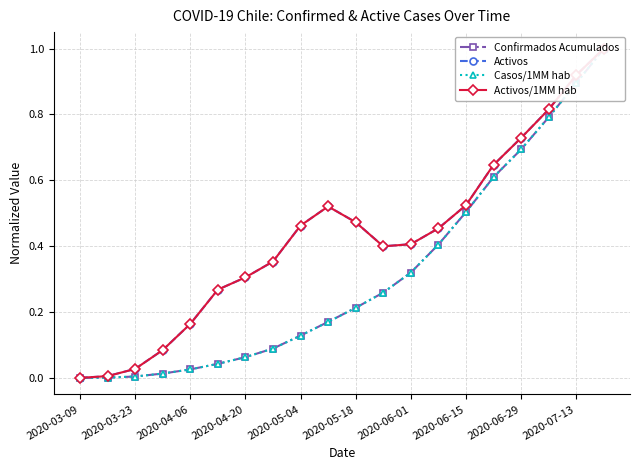

Rank the series by their maximum value, from highest to lowest.

Confirmados Acumulados, Activos, Casos/1MM hab, Activos/1MM hab